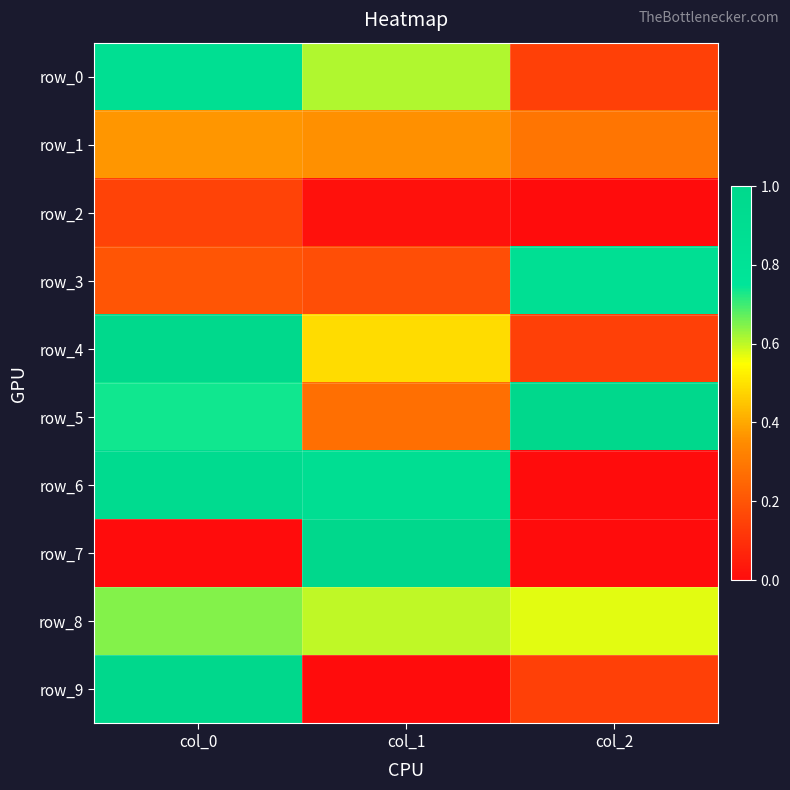

At which category is the sum across all series the highest?

col_0